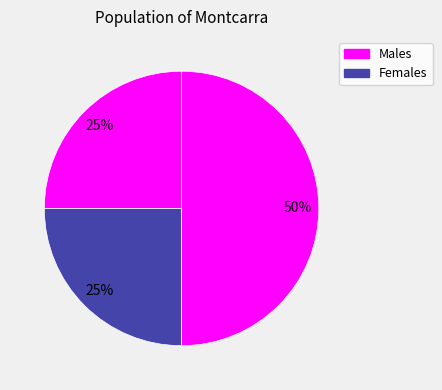

How many slices are in this pie chart?

3